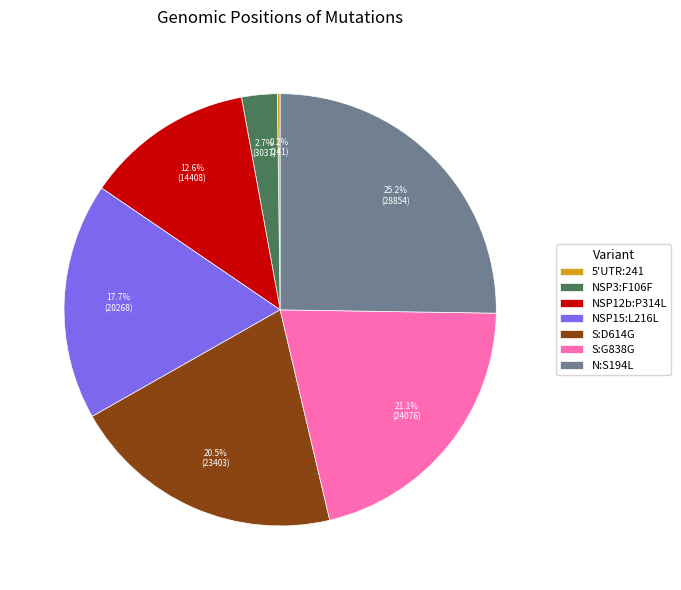

Approximately how many times larger is the value at NSP12b:P314L compared to NSP15:L216L?

0.7